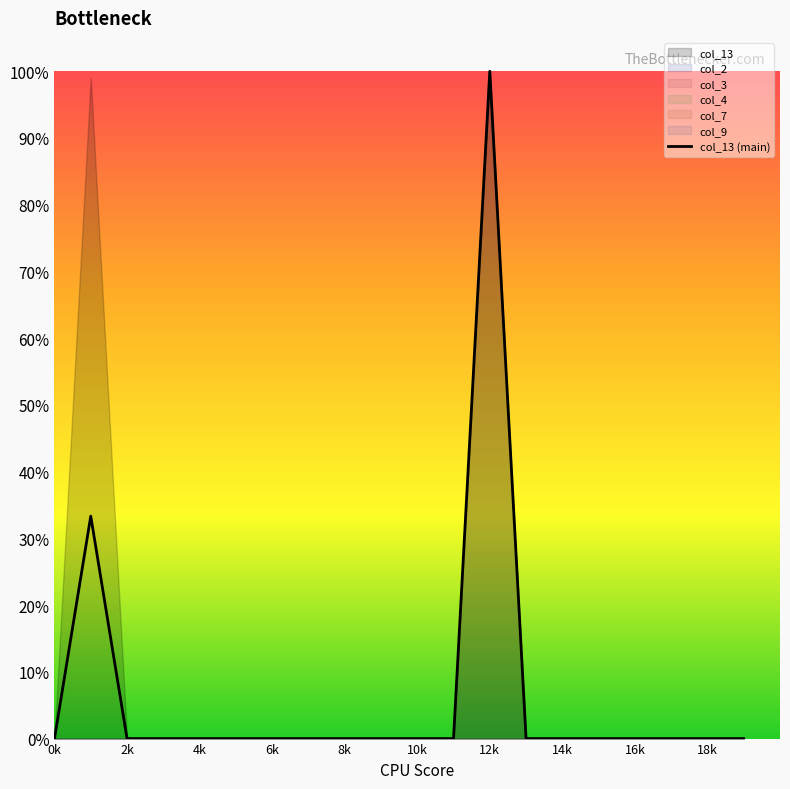

Which label corresponds to the largest value in the chart?

12k